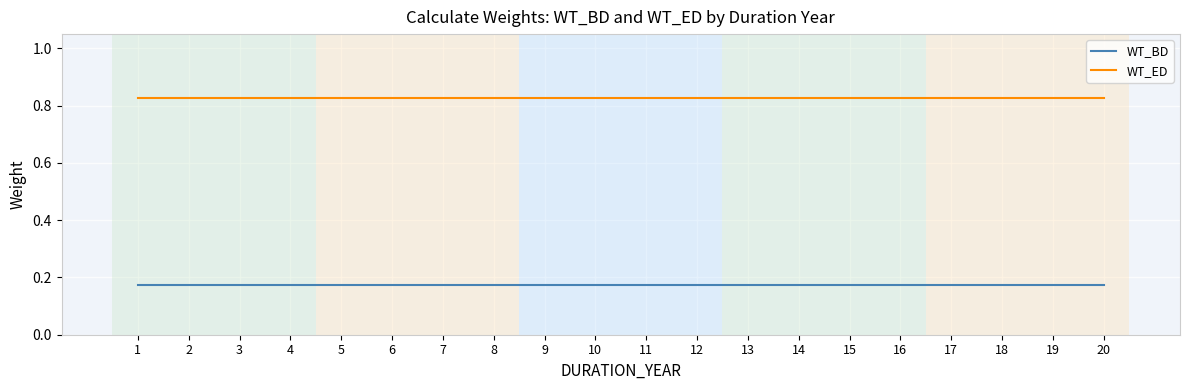

Which series has the largest total across all categories?

WT_ED